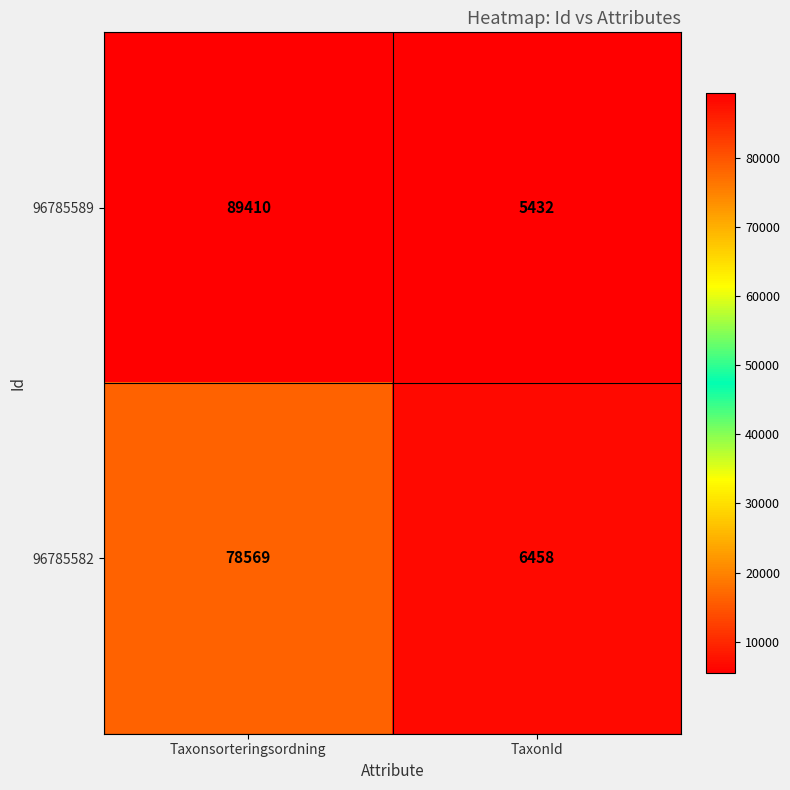

Is it true that 96785589 equals 141814 at Taxonsorteringsordning?

False